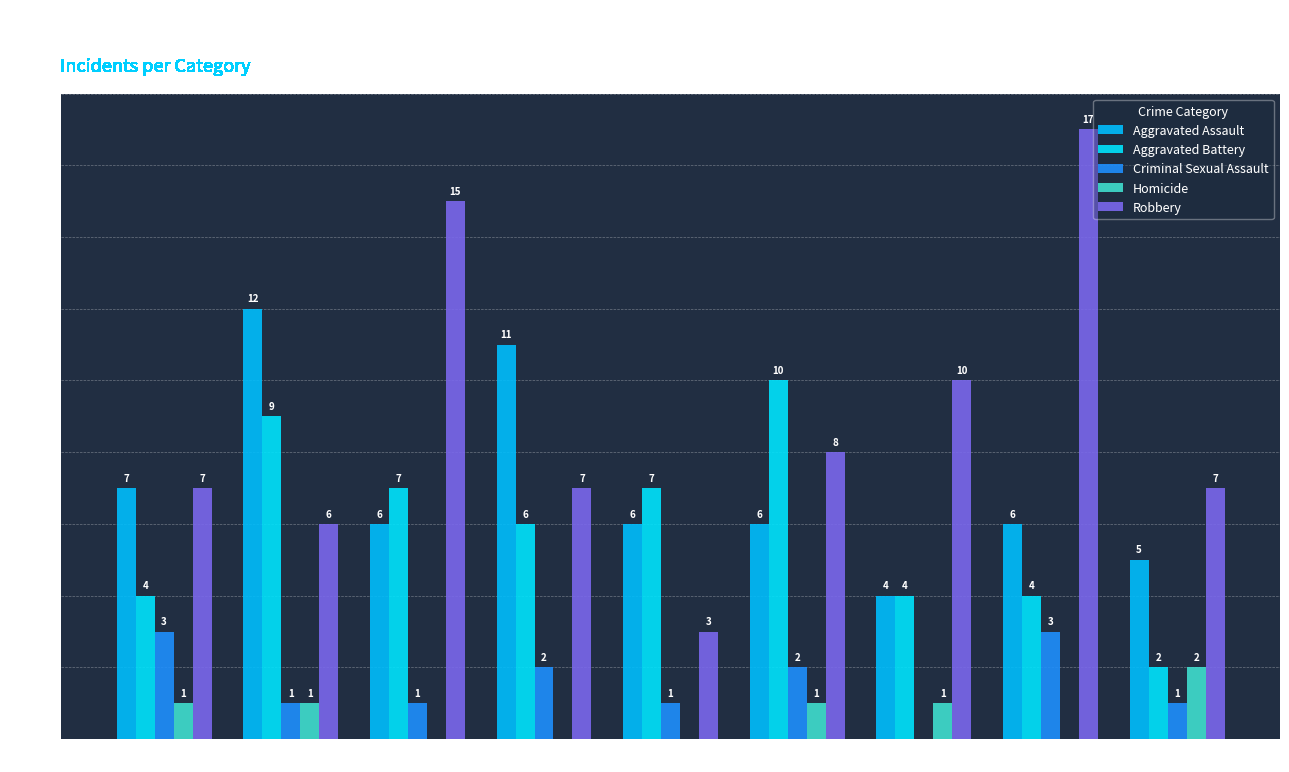

List the labels in order of Homicide value, smallest first.

2017, 2018, 2019, 2022, 2015, 2016, 2020, 2021, 2023